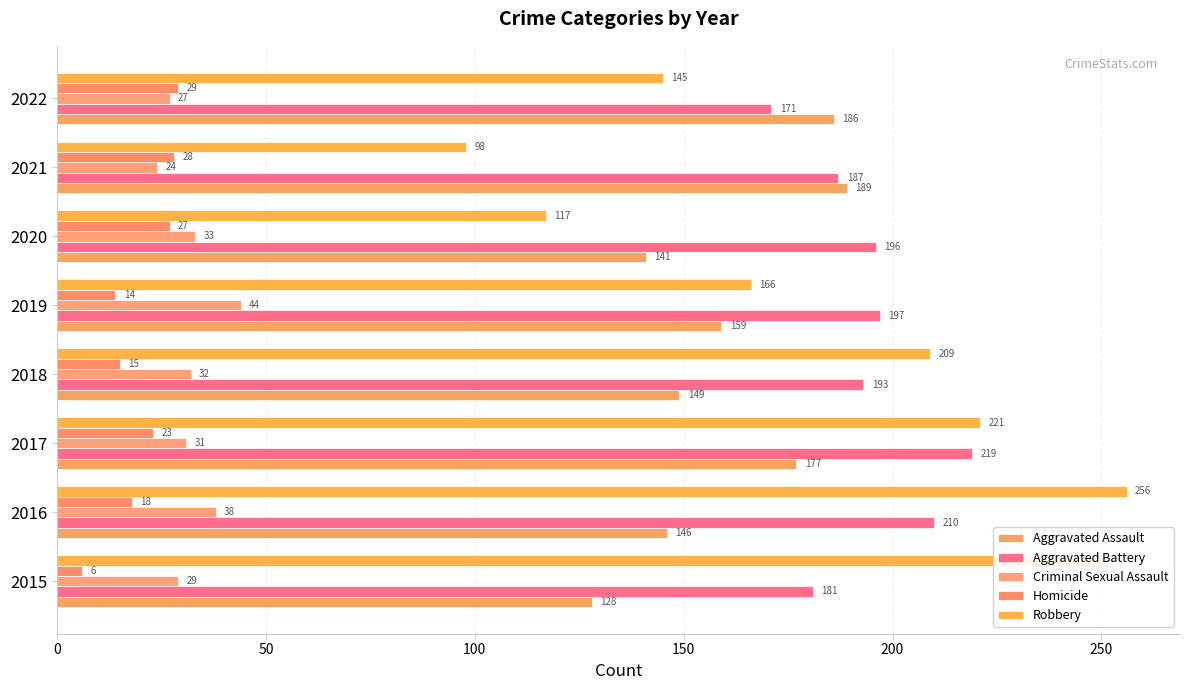

What is the maximum value shown in the chart?

256